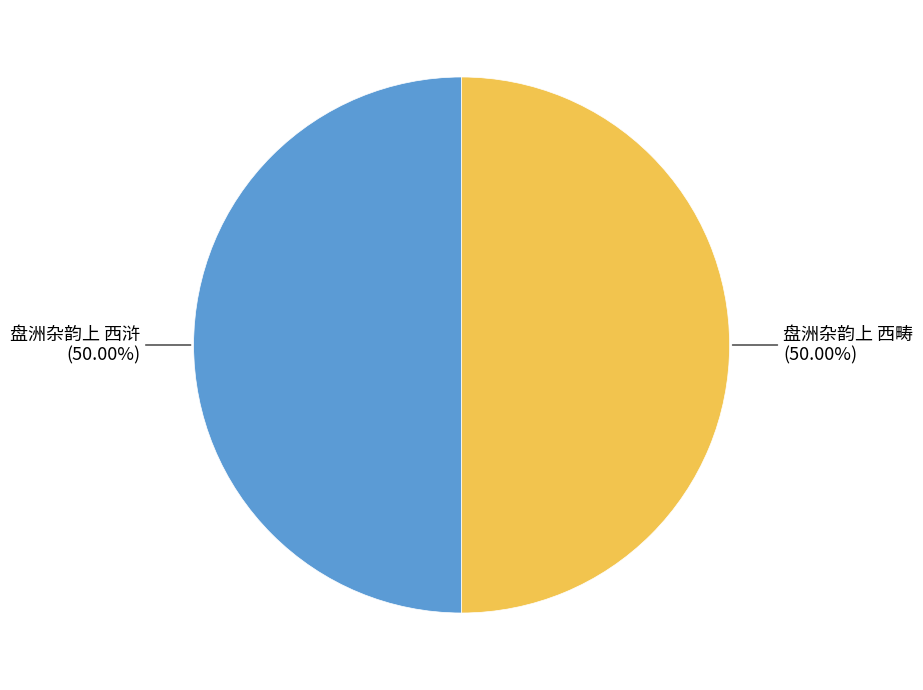

How many segments does this pie chart have?

2